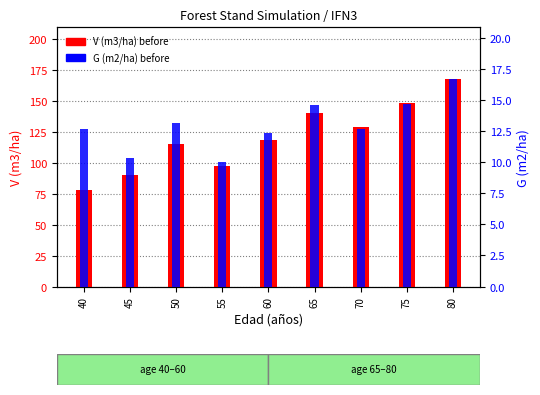

Reading right to left, transcribe all the data shown in this chart.

V (m3/ha) before: 80=167.6	75=148.1	70=128.7	65=140.3	60=118.8	55=97.8	50=114.8	45=90.5	40=78.3
G (m2/ha) before: 80=16.7	75=14.7	70=12.7	65=14.6	60=12.3	55=10.1	50=13.1	45=10.3	40=12.7